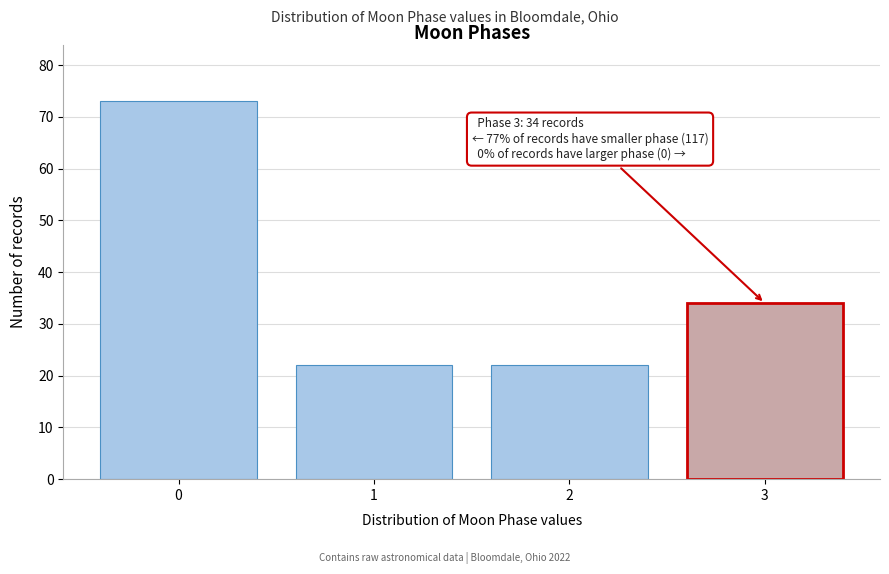

Over which range of the x-axis is the bar tallest?

-0.5 to 0.5